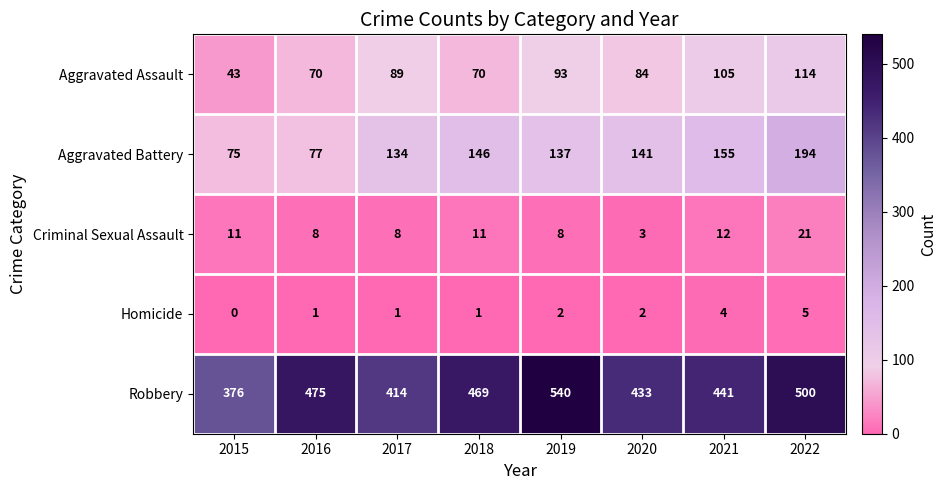

How many Homicide values are between 1 and 4?

6